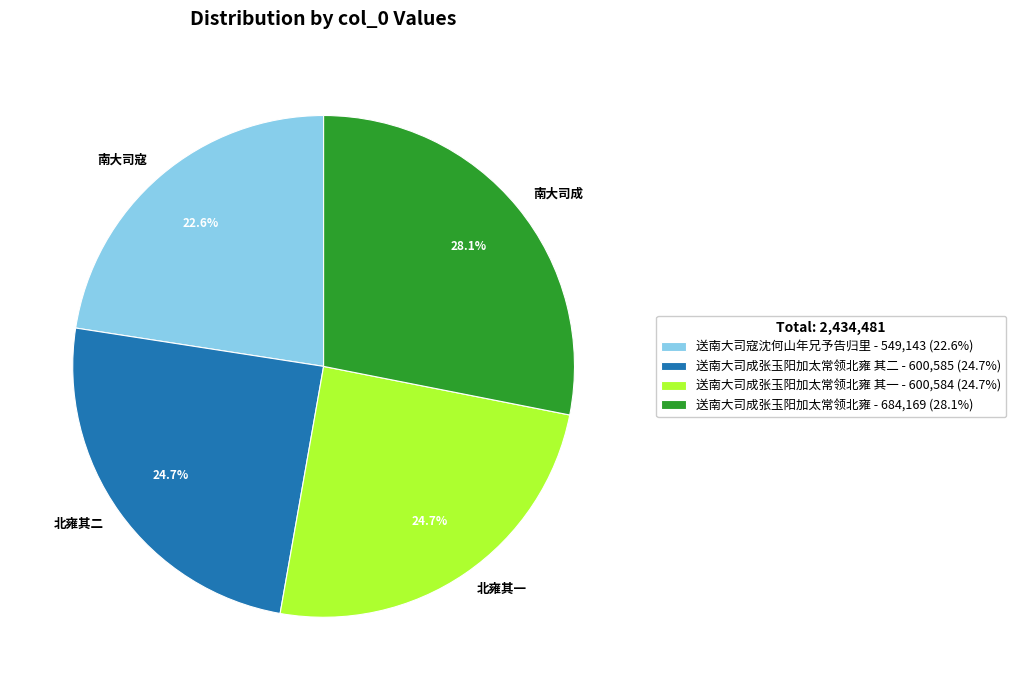

Does any single category account for the majority?

No